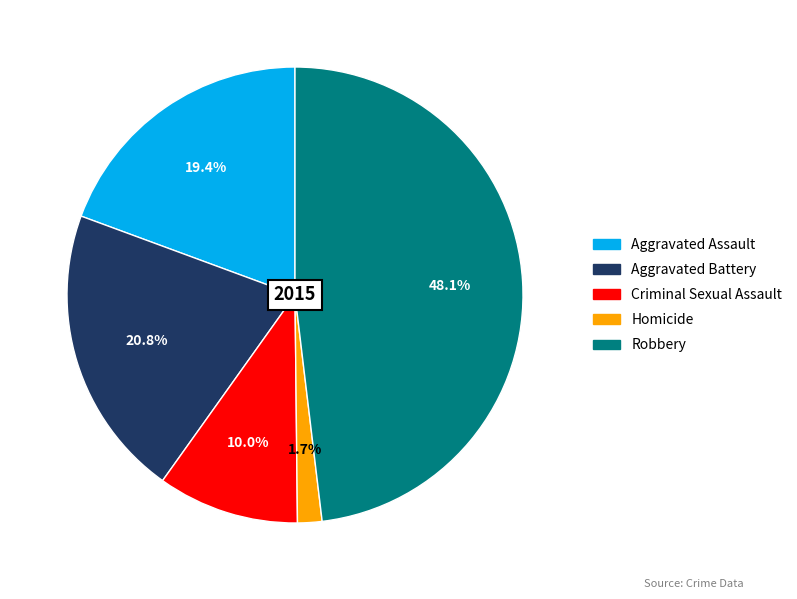

How many slices are in this pie chart?

5